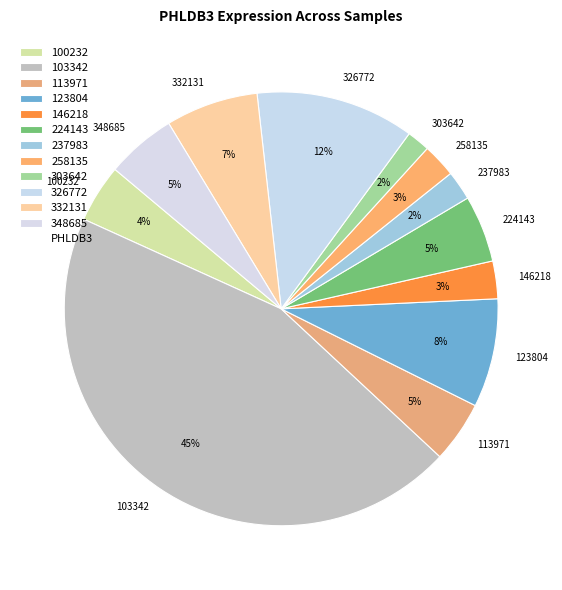

What is the largest slice in the pie chart?

103342